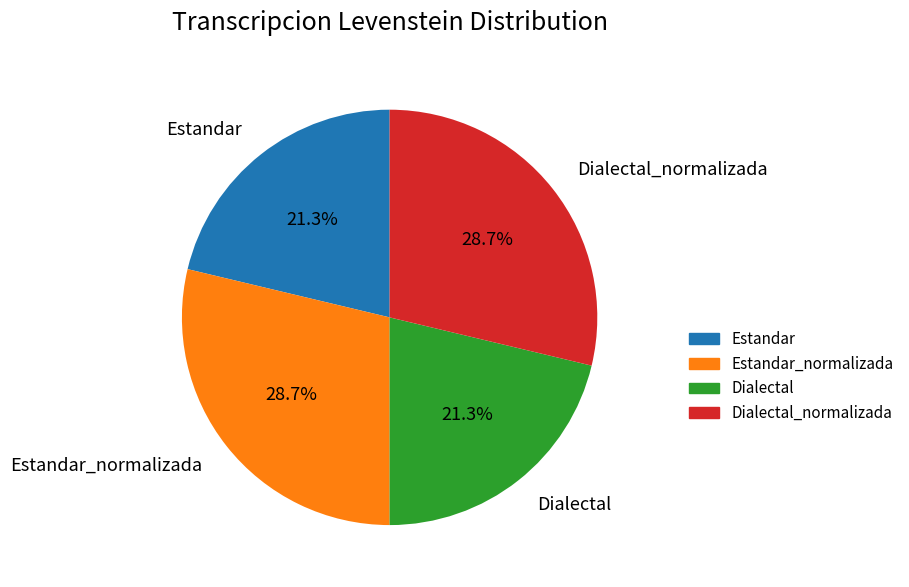

Which has a higher value, Estandar_normalizada or Estandar?

Estandar_normalizada